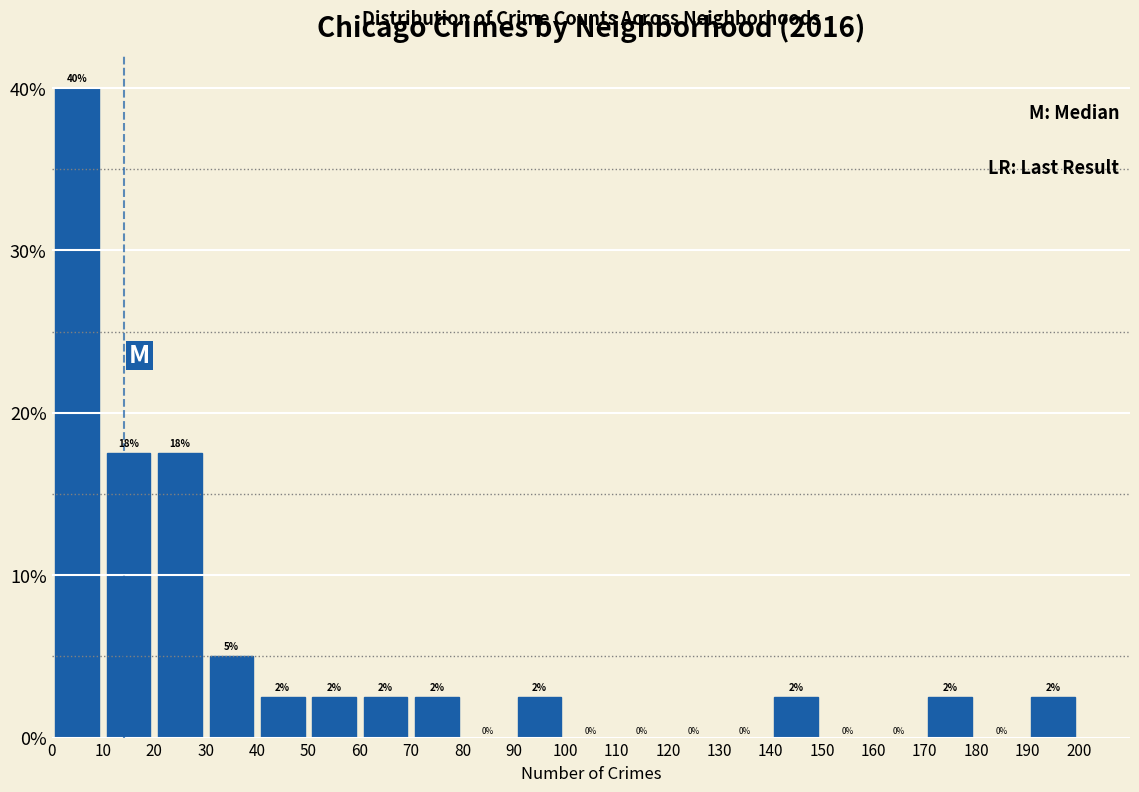

Which range on the x-axis has the tallest bar?

0 to 10